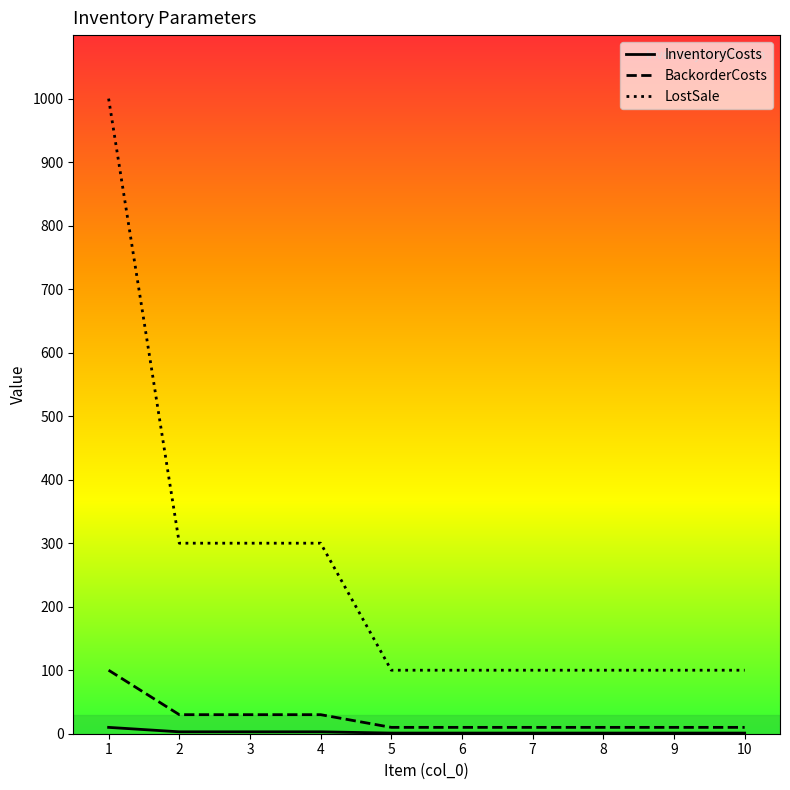

The value of LostSale at 2 is 499. True or false?

False